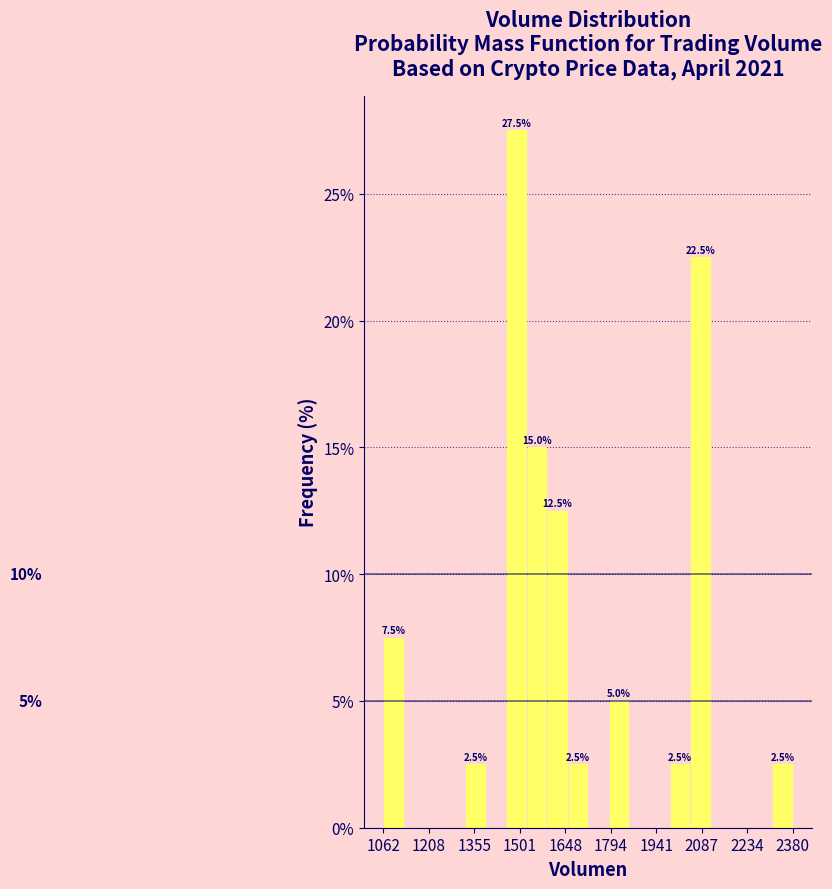

Around what value on the x-axis is the tallest bar? Give the approximate position of its centre, as read against the axis.

1500